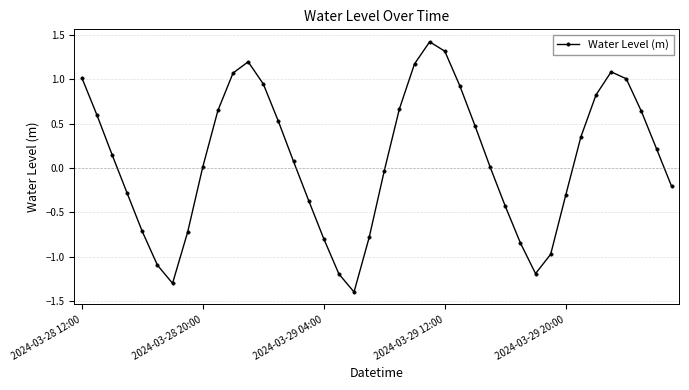

What is the minimum value shown in the chart?

-1.4